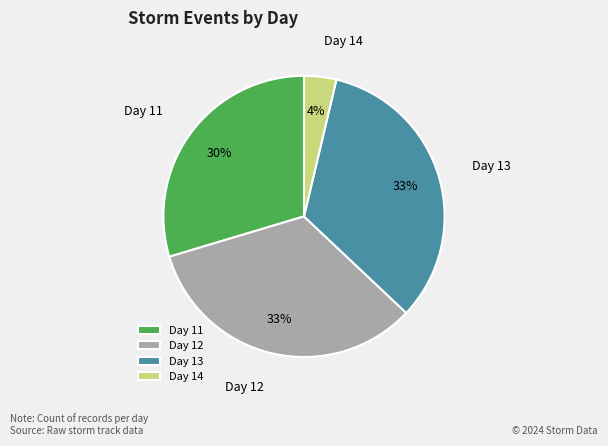

What is the smallest slice in the pie chart?

Day 14